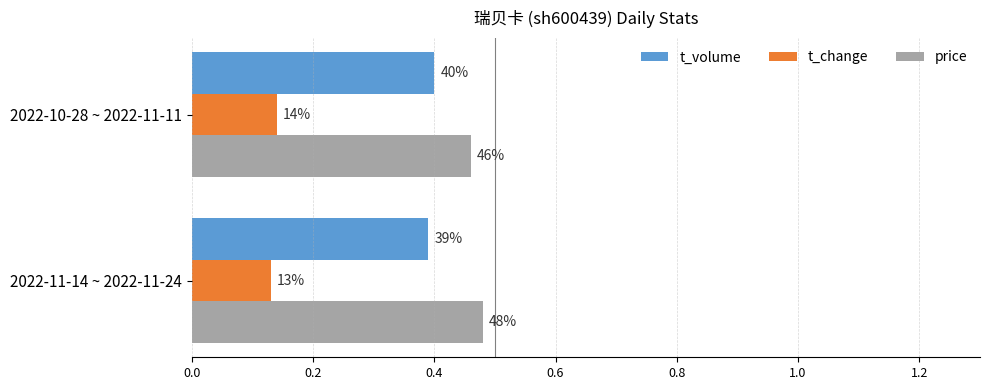

What are all the series names shown in the legend?

t_volume, t_change, price